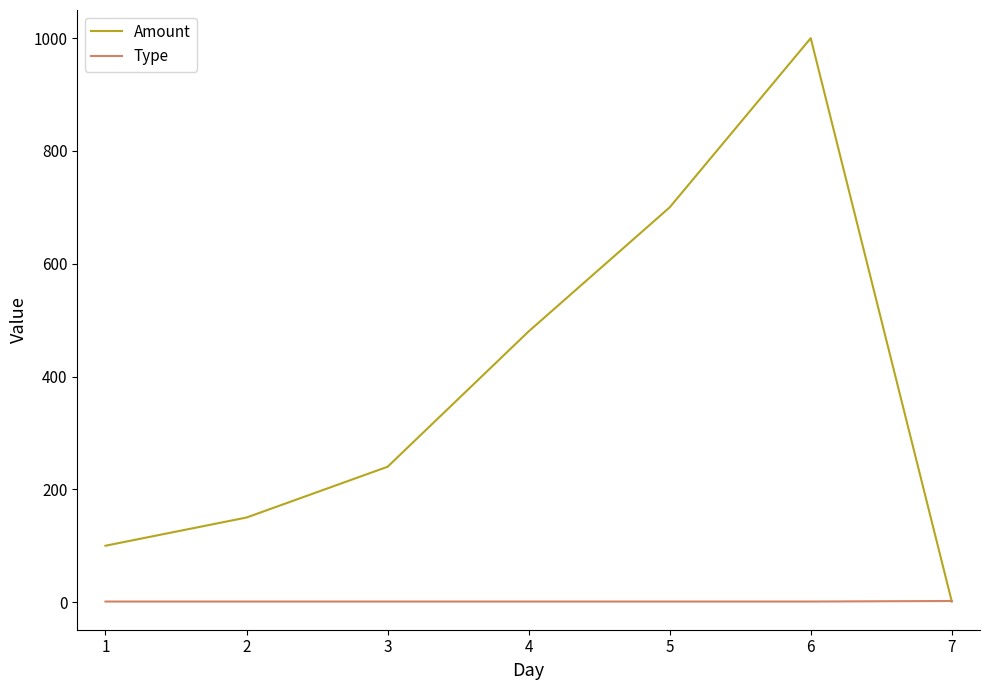

What is the greatest value displayed?

1000